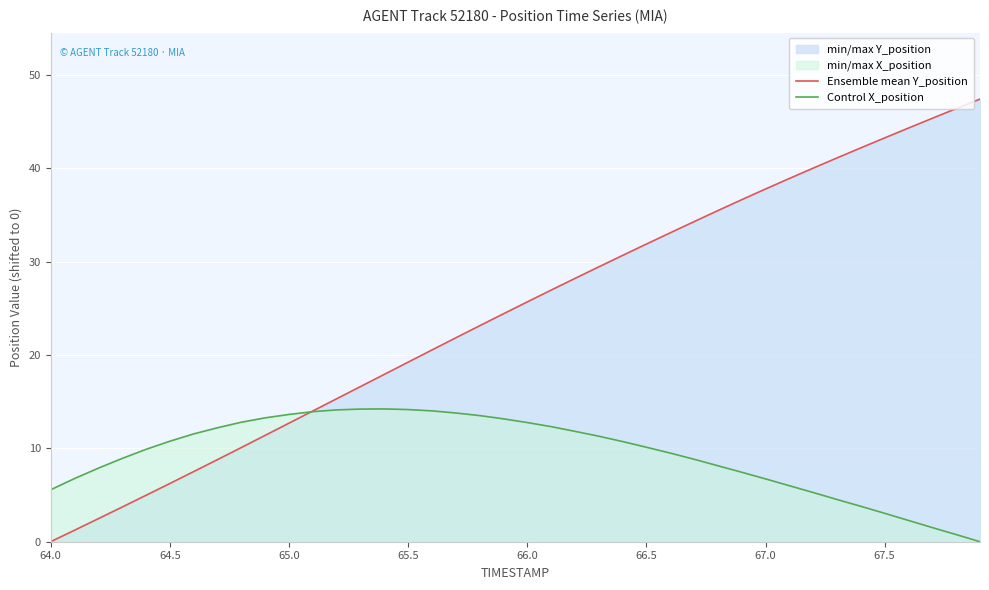

List the series in order of their overall mean, lowest first.

Control X_position, Ensemble mean Y_position